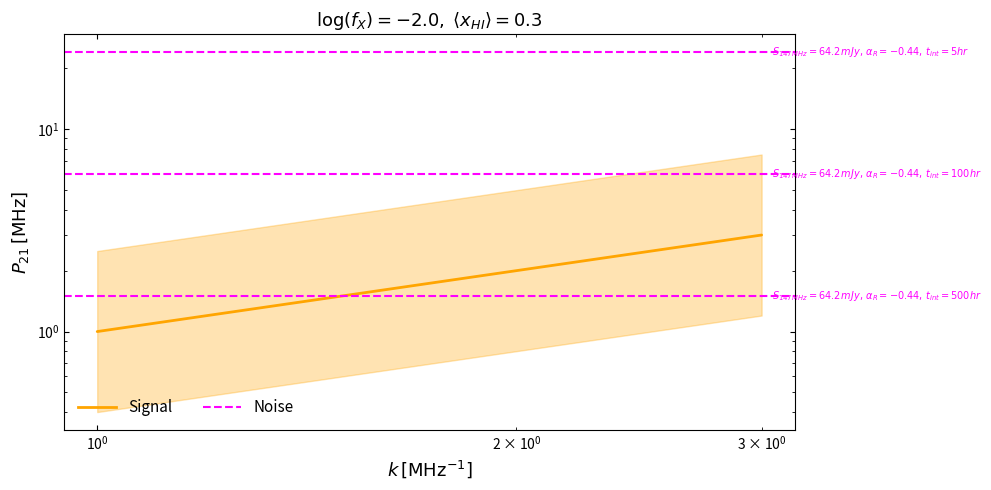

What is the sum of all values?

6